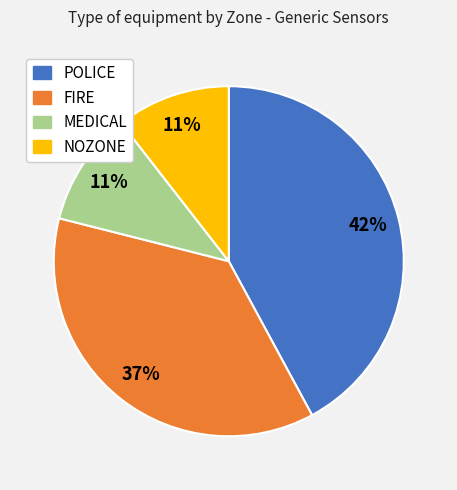

Between POLICE and NOZONE, which is larger?

POLICE